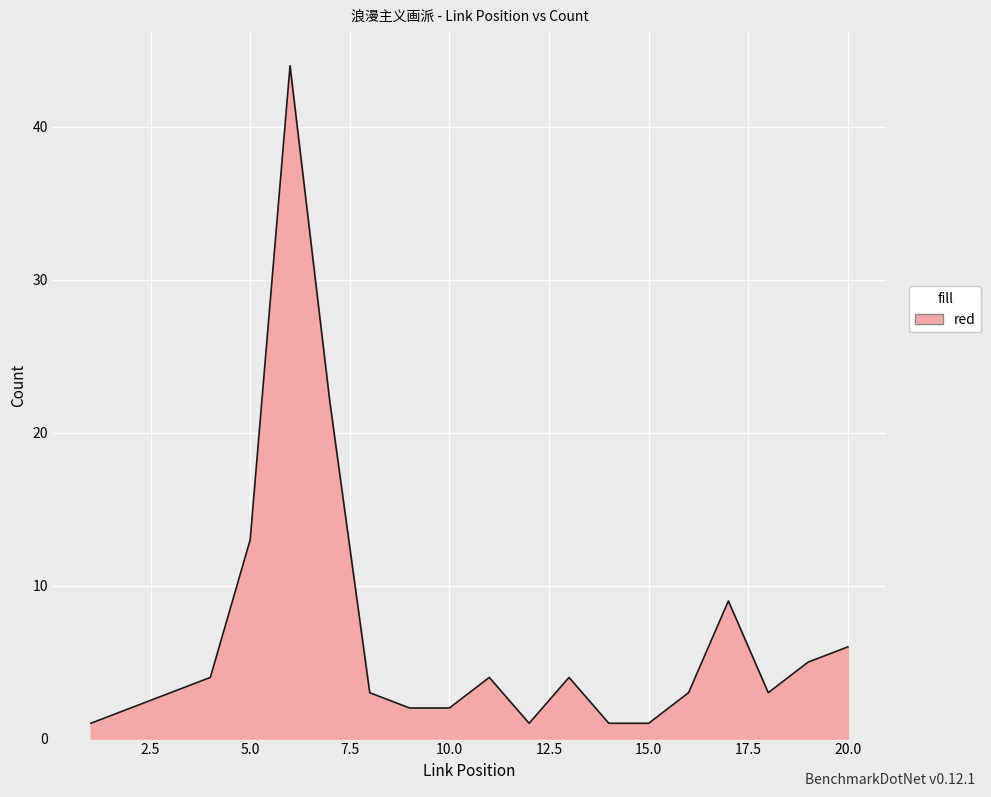

What is the difference between the maximum and minimum values?

43